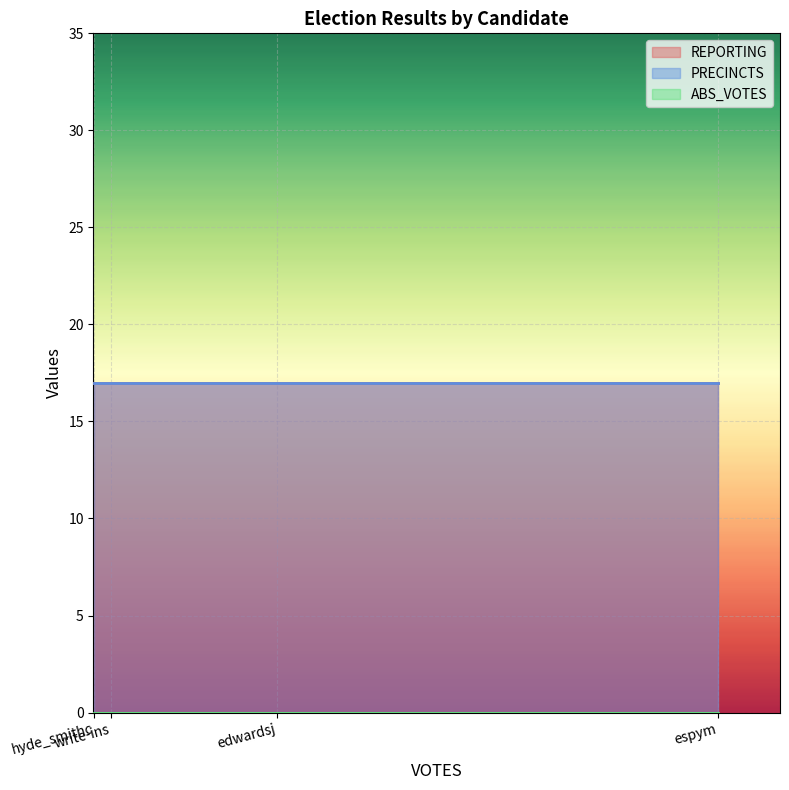

Reading left to right, what are all the values shown in this chart?

REPORTING: edwardsj=17	espym=17	hyde_smithc=17	write-ins=17
PRECINCTS: edwardsj=17	espym=17	hyde_smithc=17	write-ins=17
ABS_VOTES: edwardsj=0	espym=0	hyde_smithc=0	write-ins=0